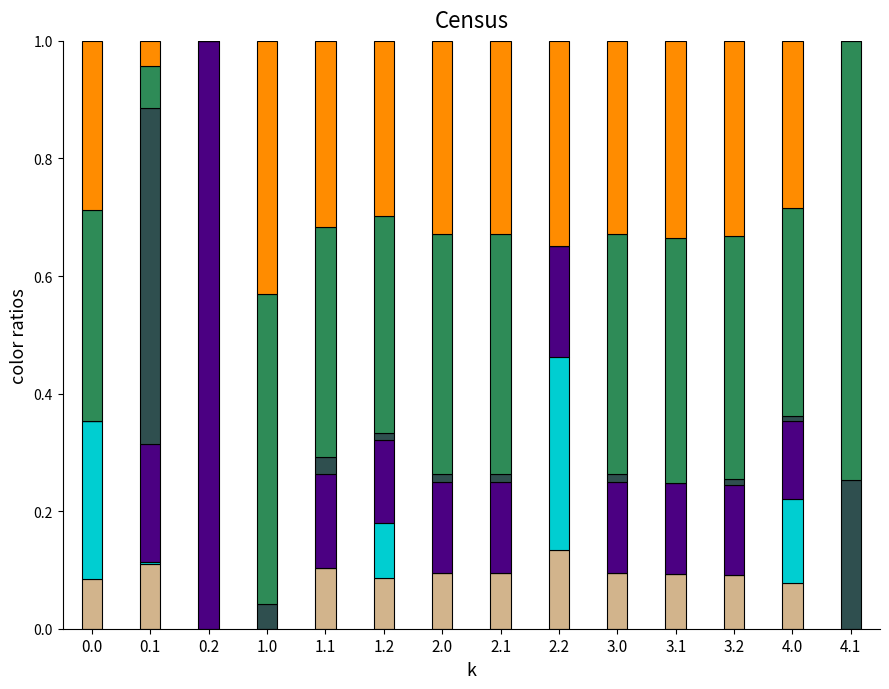

Count the number of categories in the chart.

14